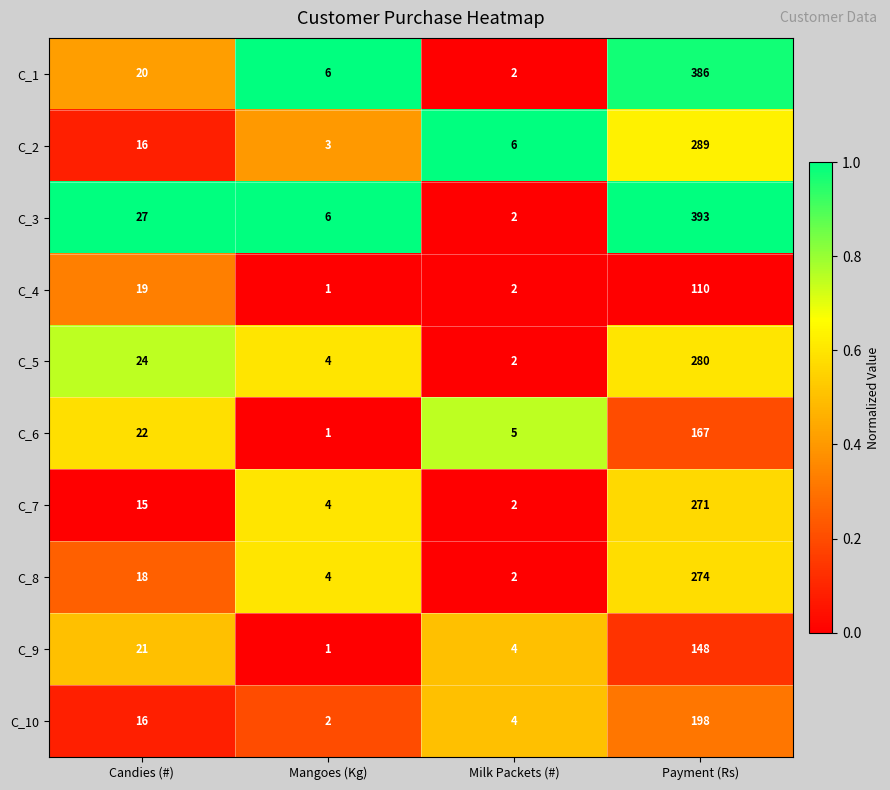

The value of C_10 at Payment (Rs) is 198. True or false?

True